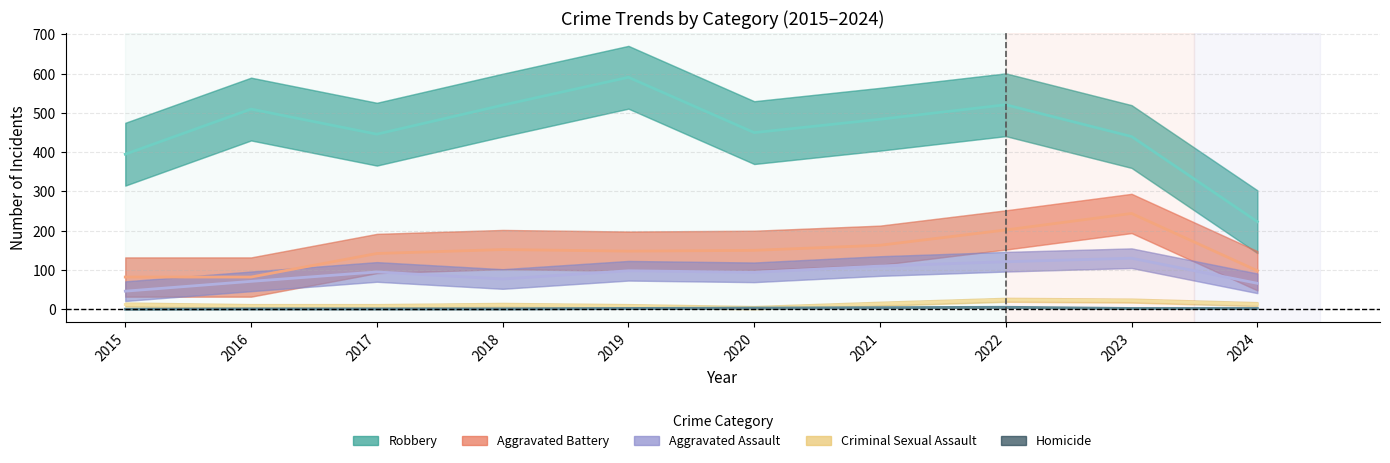

Where is the first local minimum for Aggravated Assault?

2018